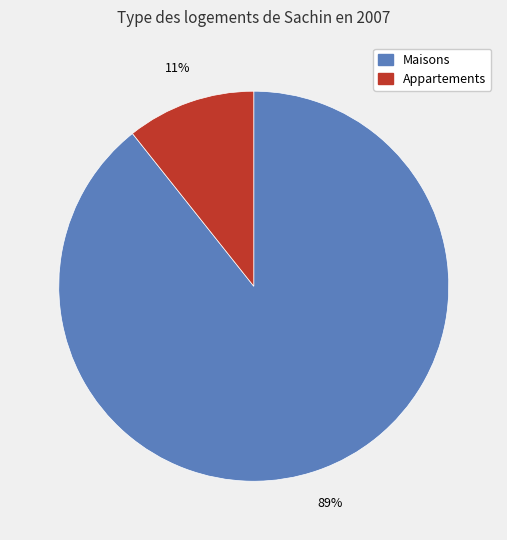

Does any single category account for the majority?

Yes